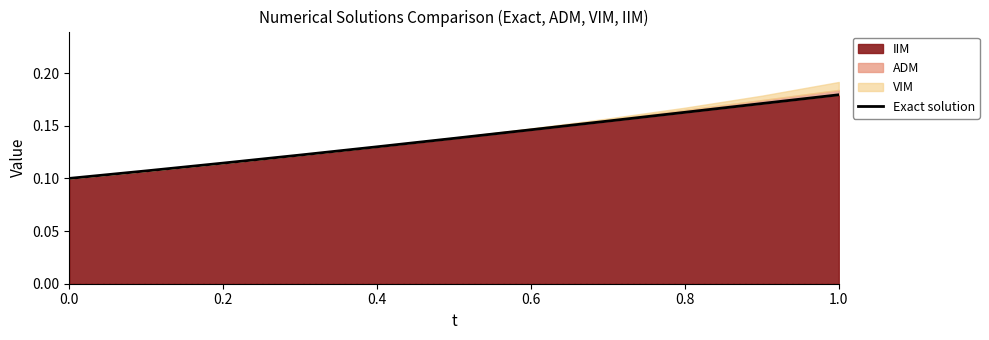

The IIM series shows 0.3 at 1.0. True or false?

False